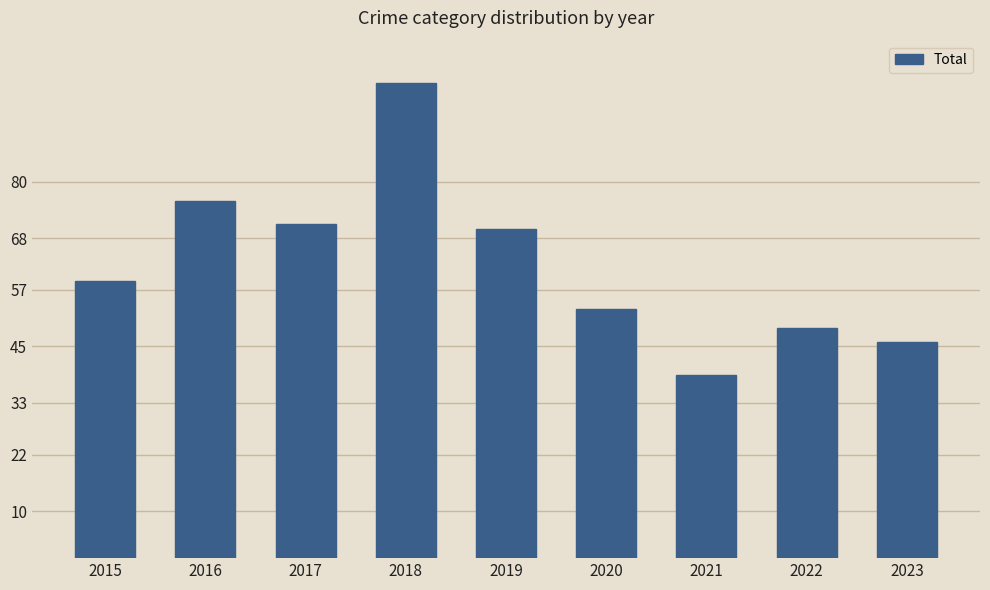

What is the change in value from 2015 to 2017?

+12